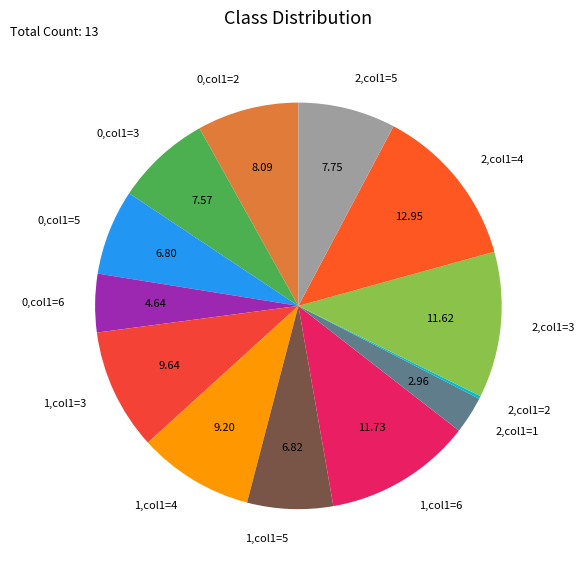

Does any single category account for the majority?

No